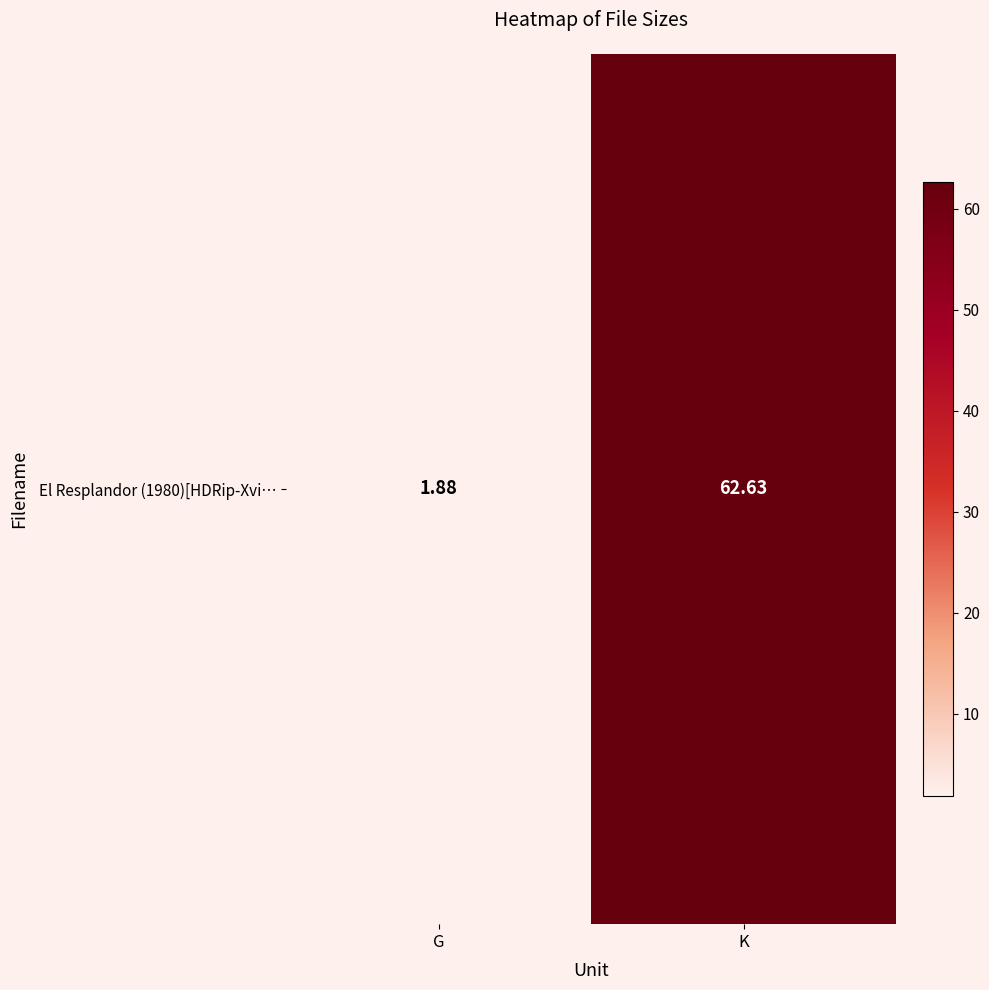

What is the difference between the values at G and K?

60.8